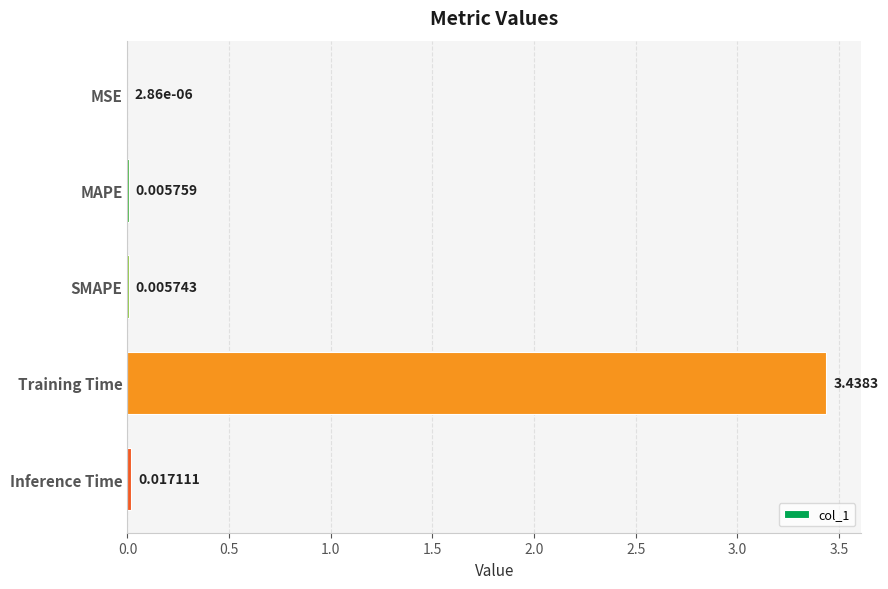

At which category does the chart reach its peak across all series?

Training Time